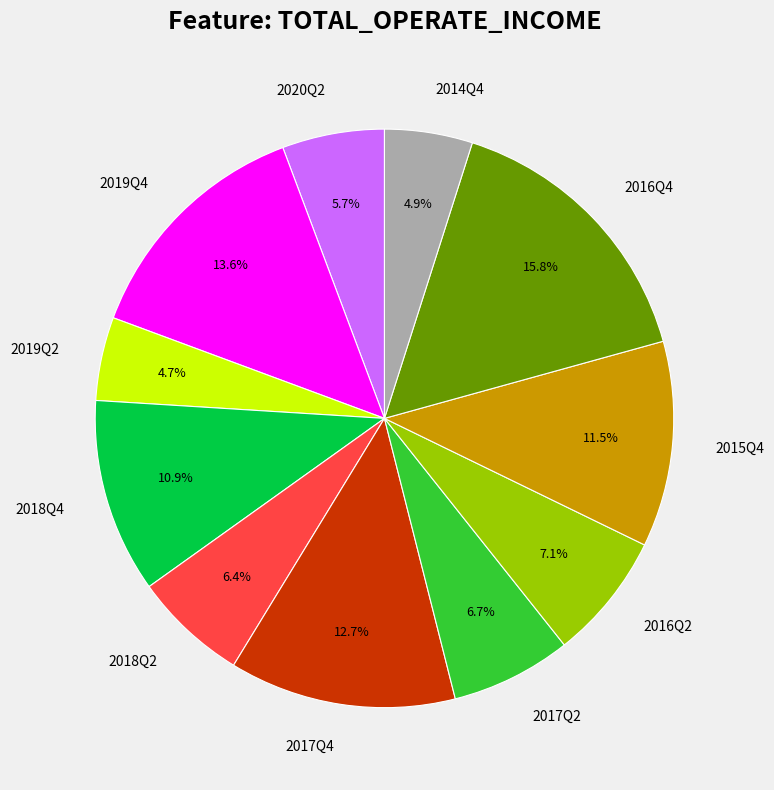

Is 2019Q4 the majority of the pie?

No